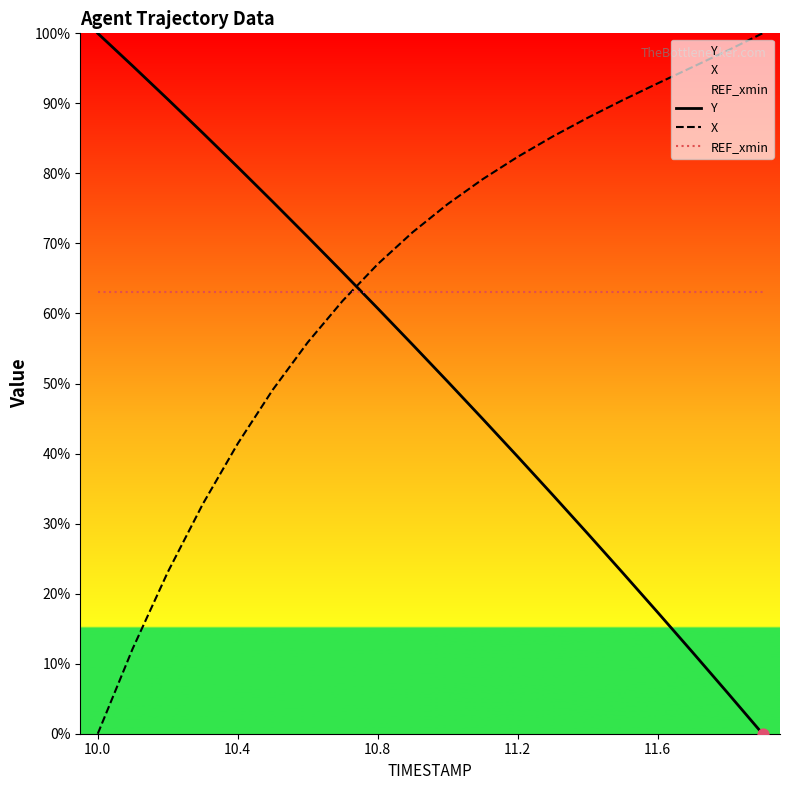

Which series contains the highest Y value?

Y